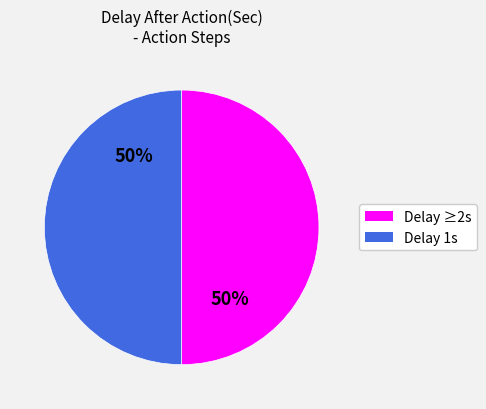

How many slices are in this pie chart?

2